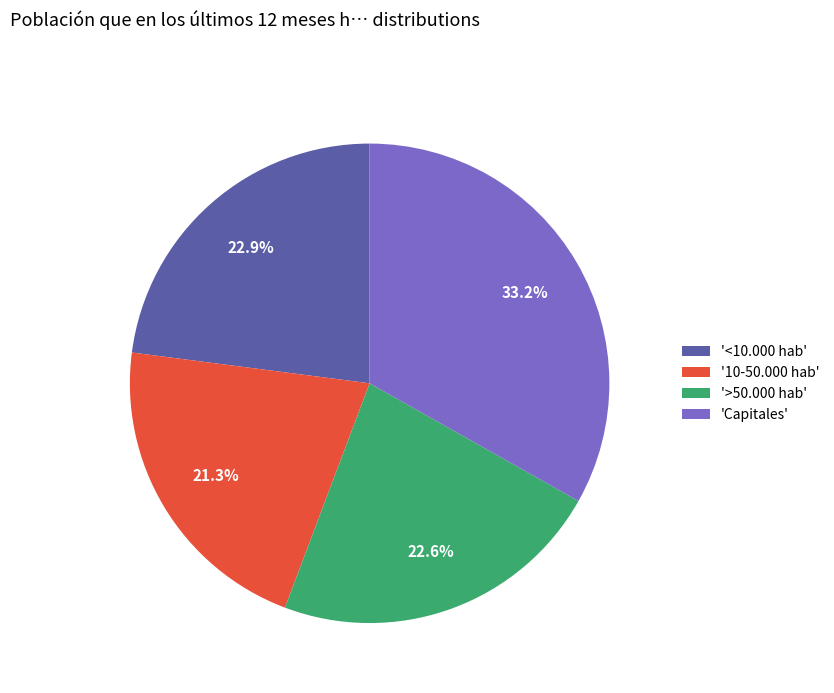

What is the largest slice in the pie chart?

'Capitales'